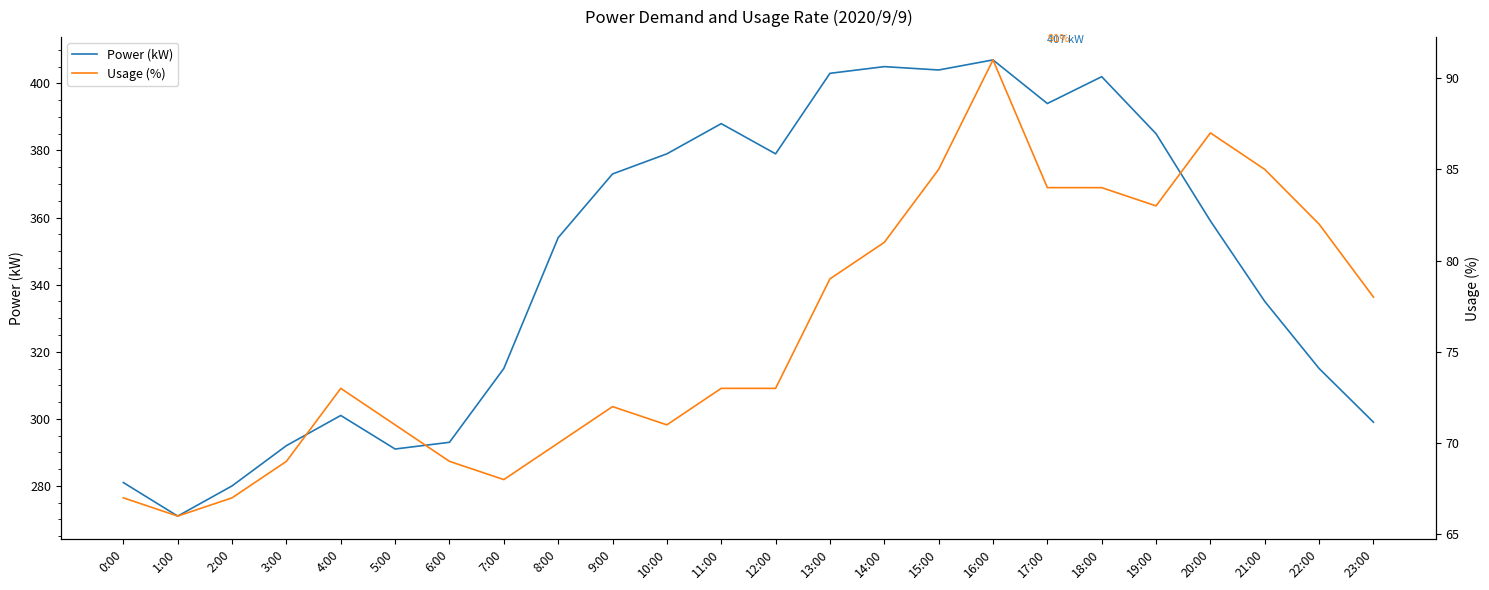

What is the difference between the Power (kW) values at 22:00 and 13:00?

88